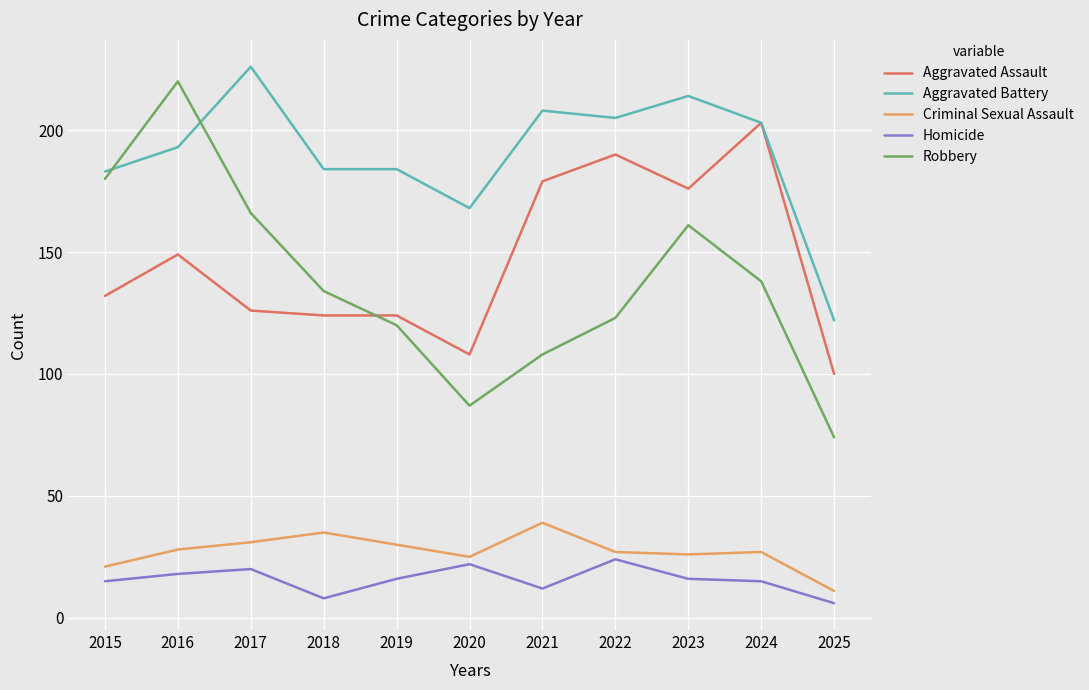

How many categories are shown in the chart?

11